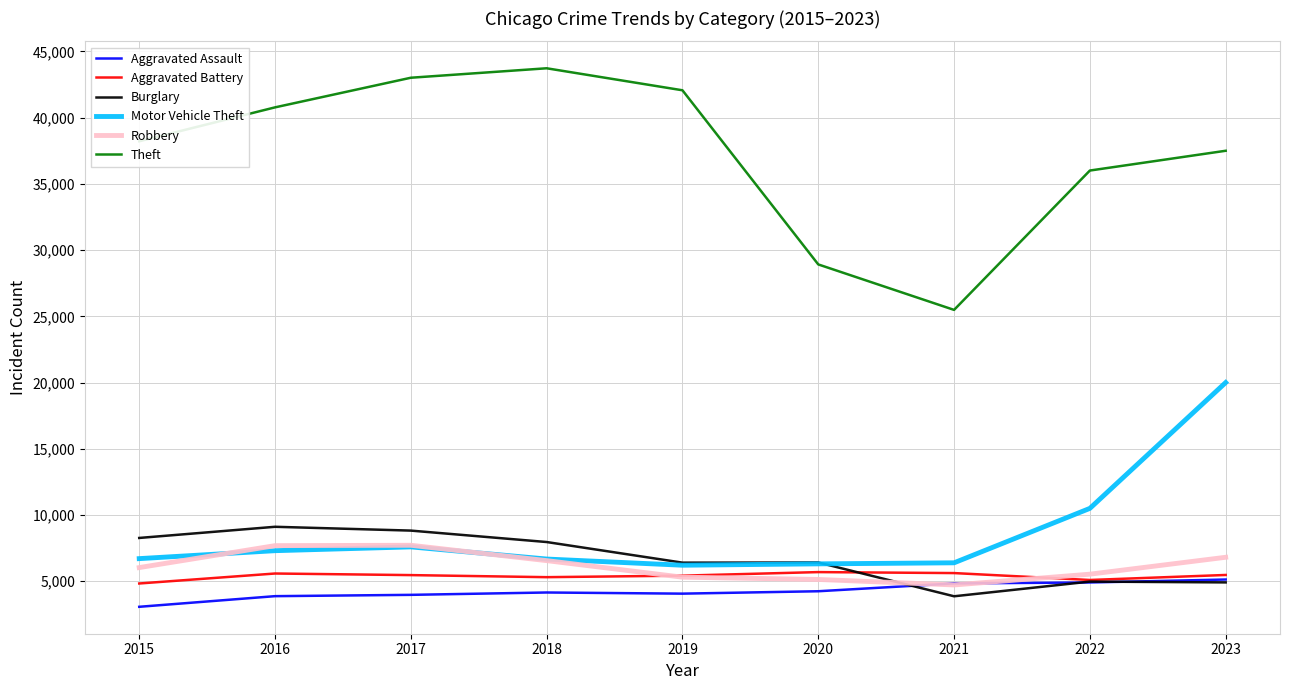

What is the sum of the Aggravated Battery values at 2015 and 2017?

10291